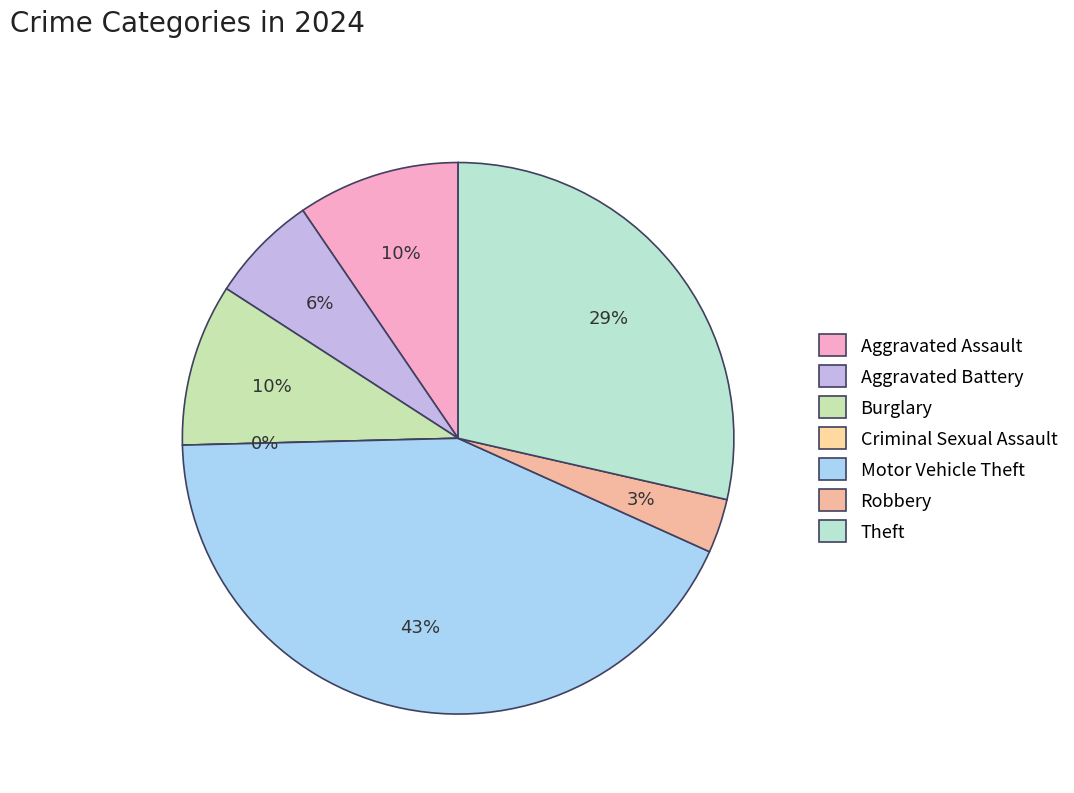

Combined, do Theft and Robbery account for over 50%?

No